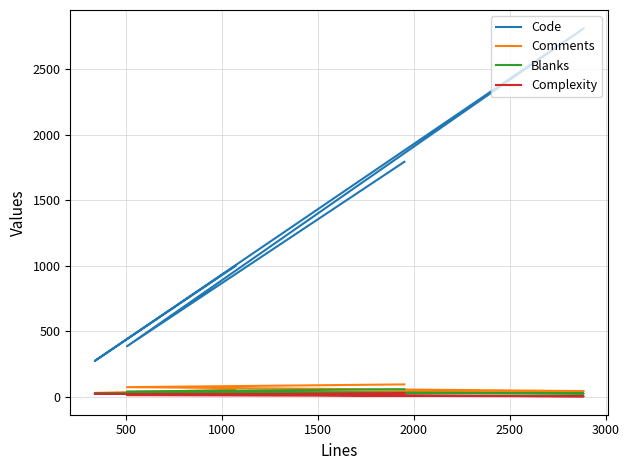

How many lines are shown in the chart?

4